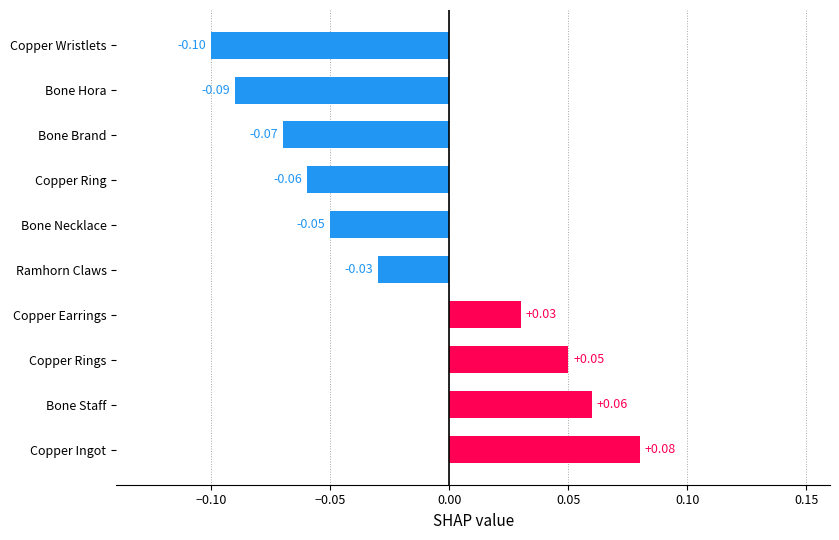

Which has a higher value, Copper Wristlets or Bone Necklace?

Bone Necklace